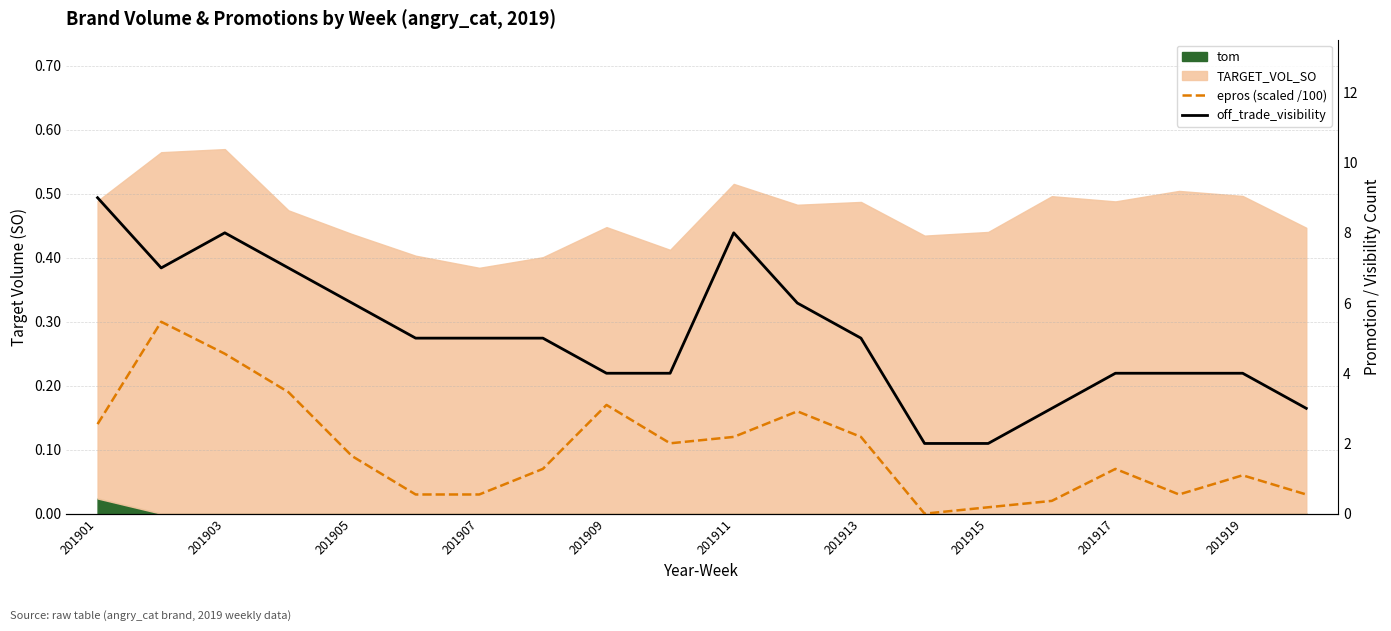

True or false: epros (scaled /100) and off_trade_visibility intersect in this chart.

False